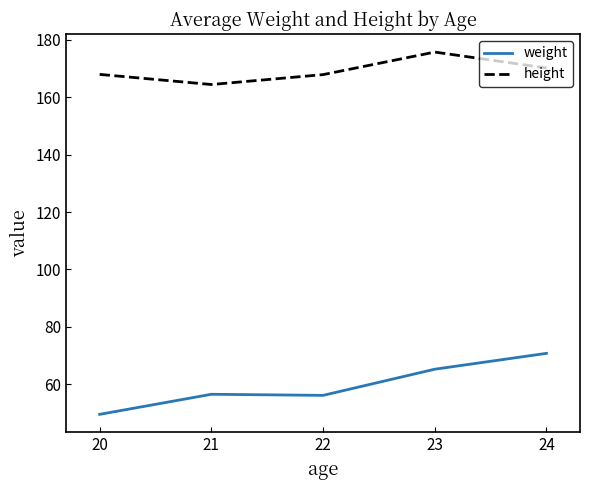

True or false: weight and height intersect in this chart.

False